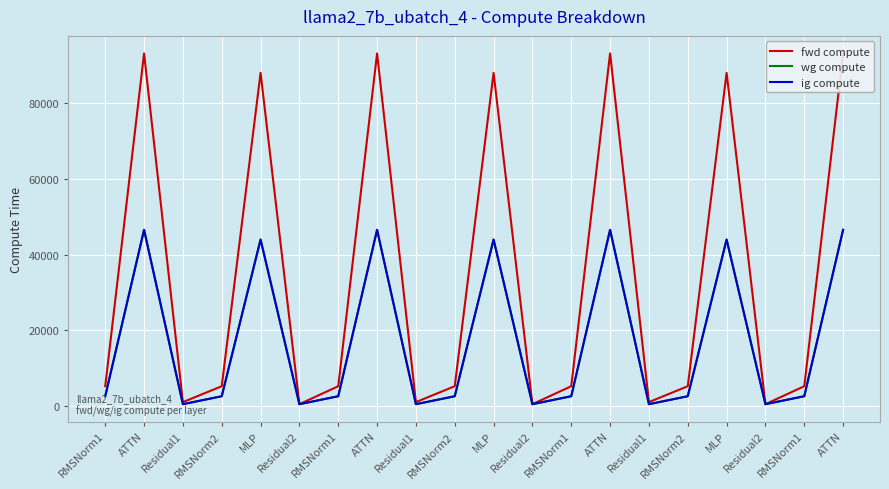

Is it true that wg compute equals 2641.9 at RMSNorm2?

True